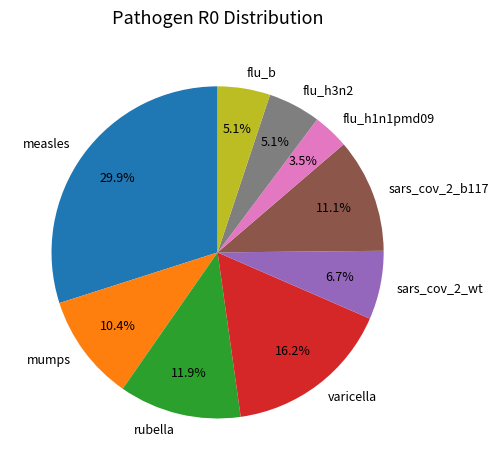

Is it true that sars_cov_2_b117 is 11% of the pie?

True